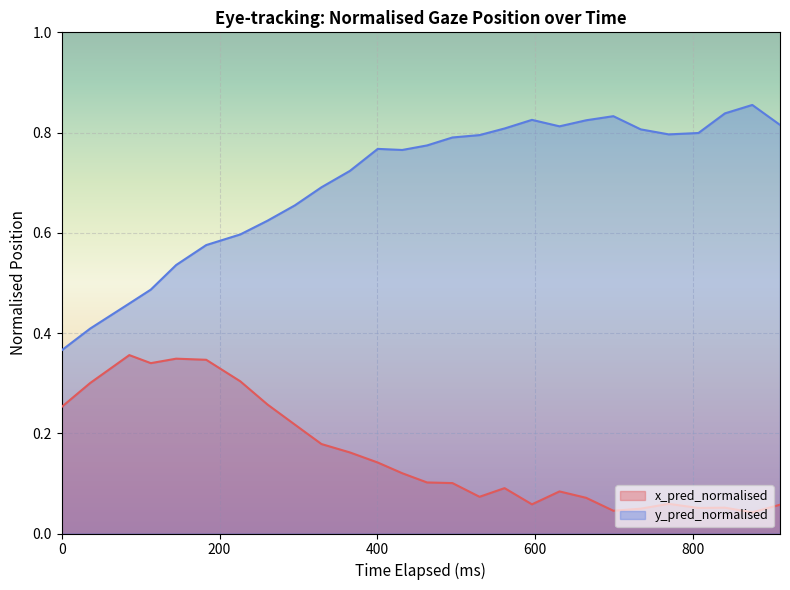

Which series has the widest spread of values?

y_pred_normalised